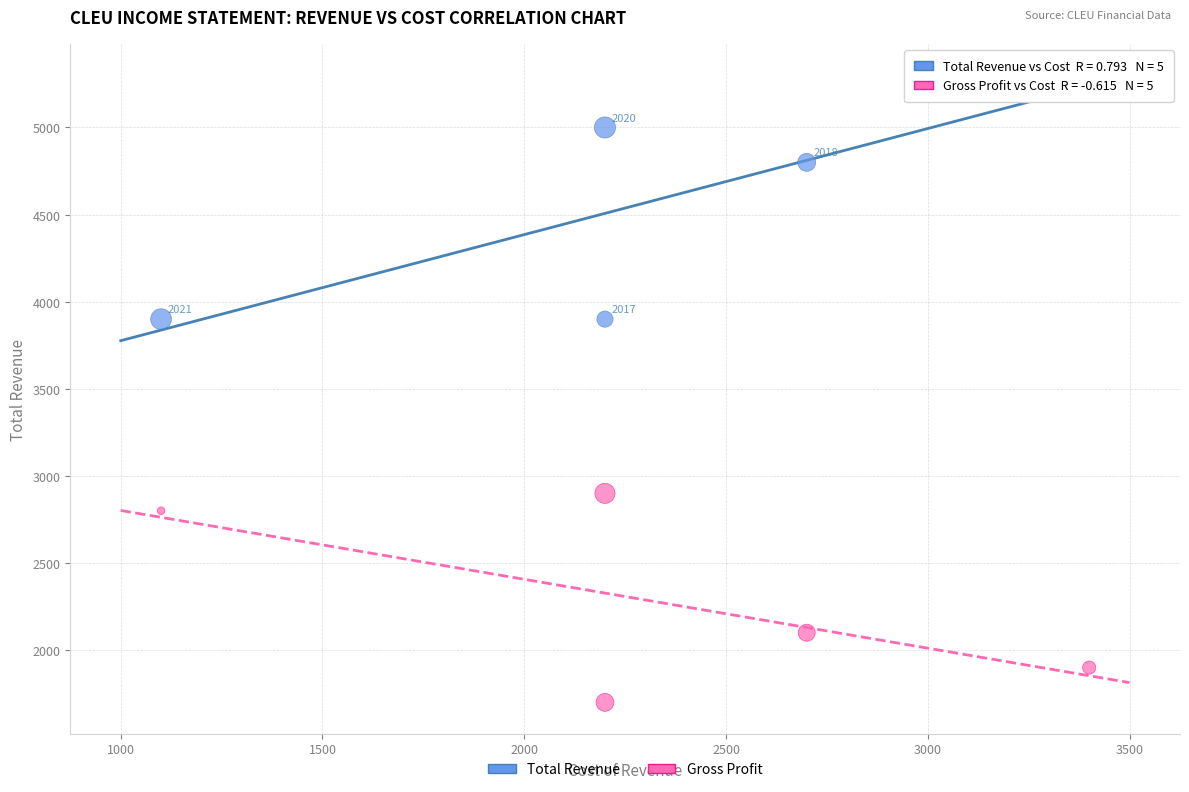

Across all data points, what is the average X value?

2320